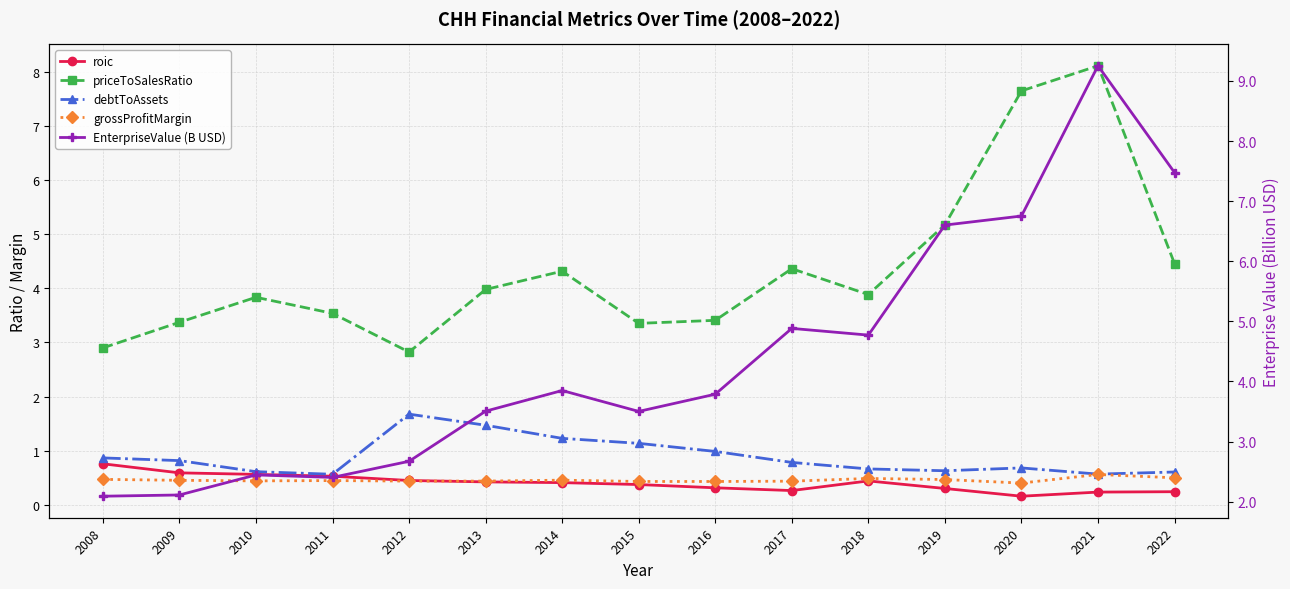

Does the chart have visible grid lines?

Yes